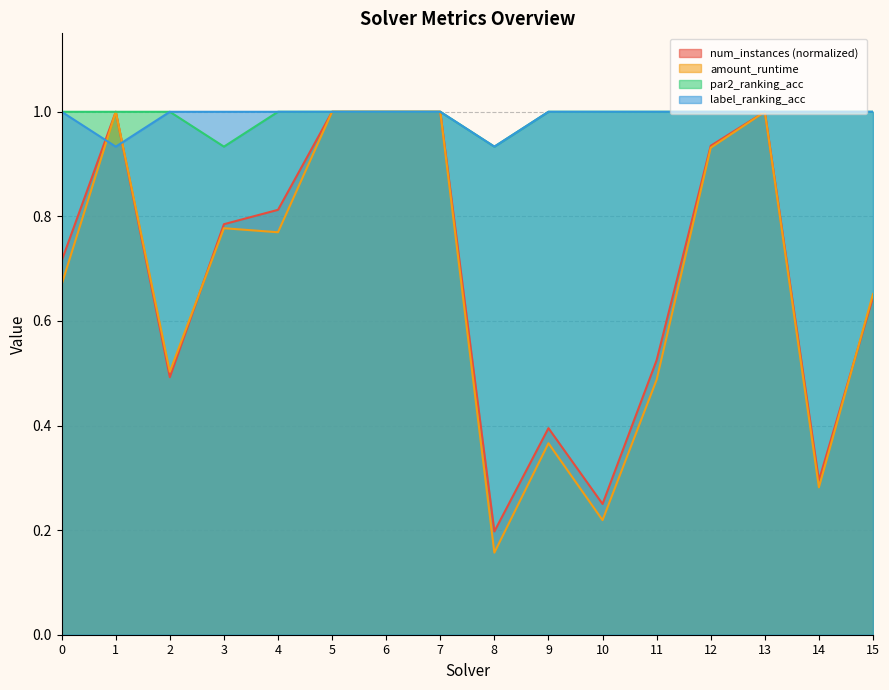

At which label is par2_ranking_acc closest to 0?

3